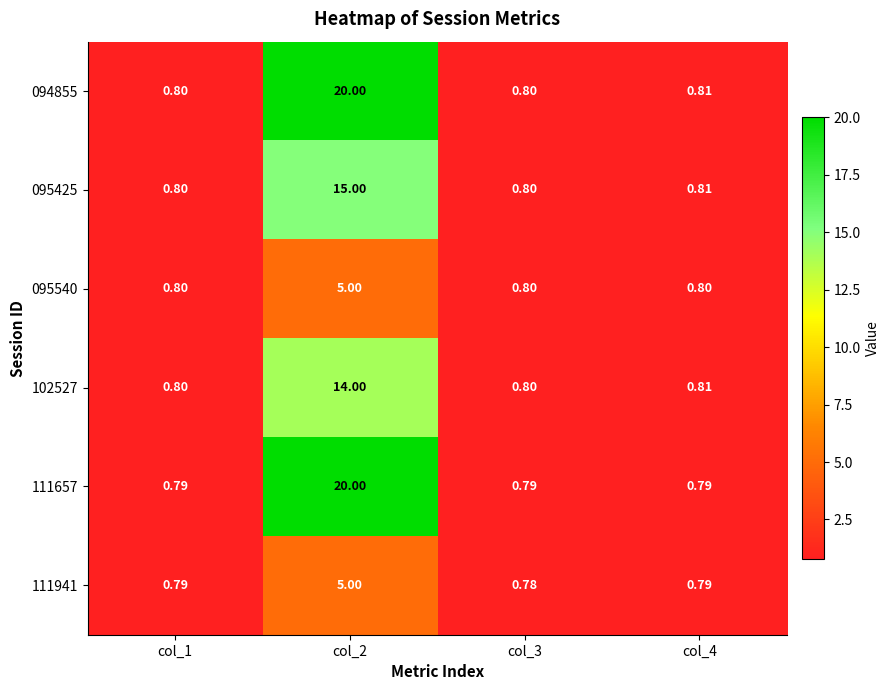

List the series in order of their peak value, highest first.

094855, 111657, 095425, 102527, 095540, 111941